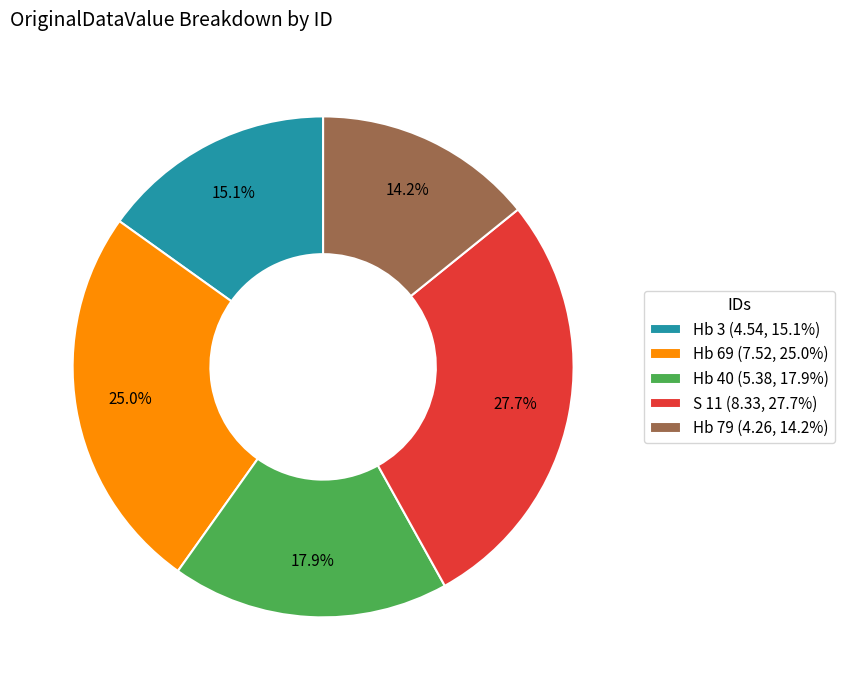

True or false: Hb 69 accounts for 12% of the total.

False